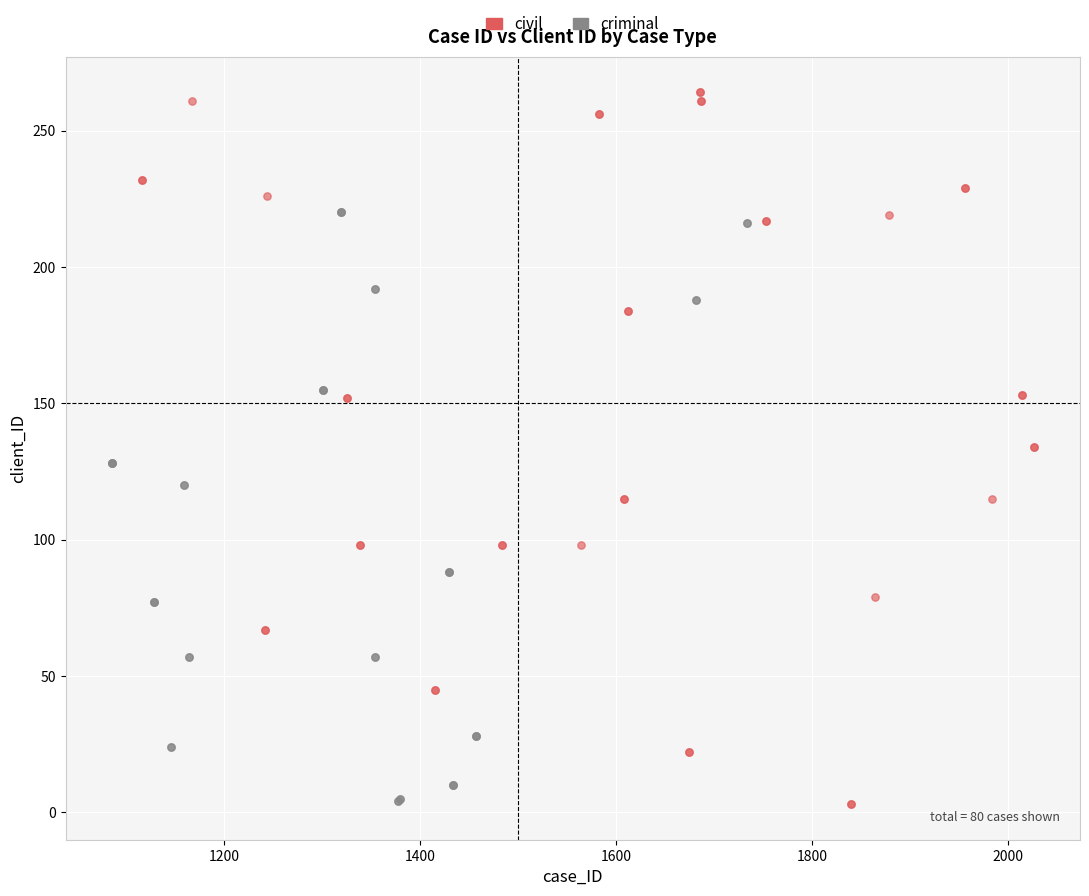

Which series has the largest Y range (max minus min)?

civil